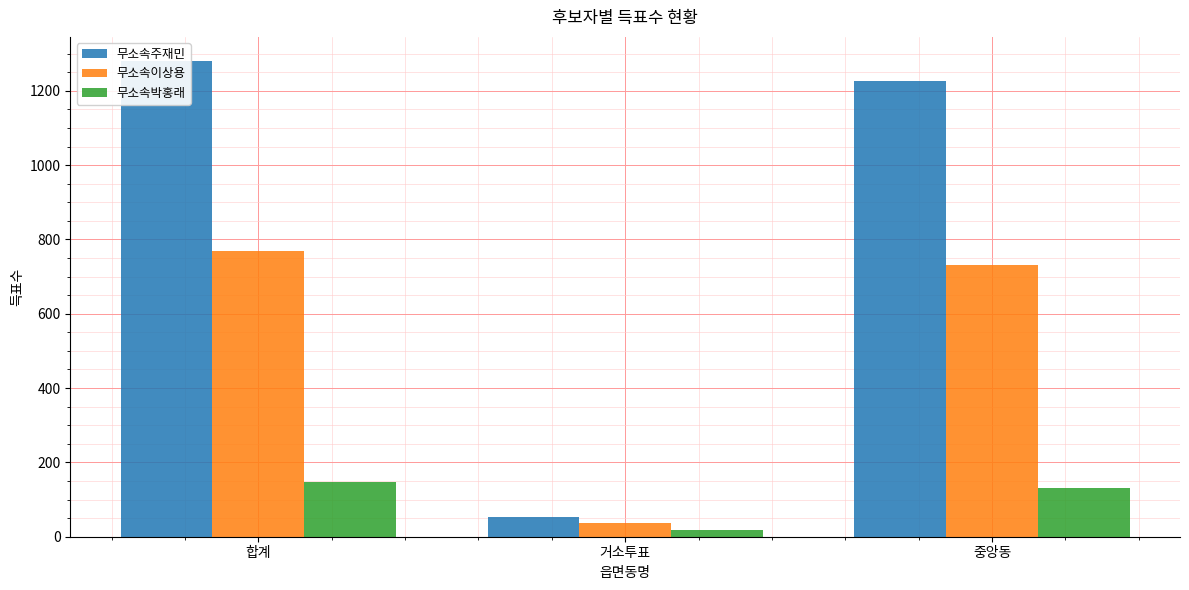

Reading left to right, extract all data points from this chart.

무소속주재민: 1281	53	1227
무소속이상용: 769	37	732
무소속박홍래: 148	18	130